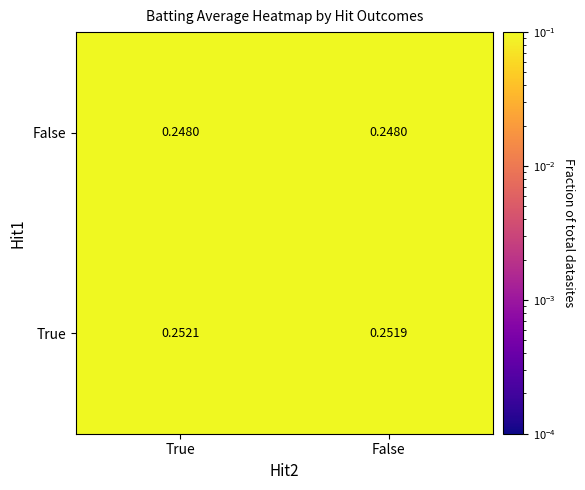

At which label is True closest to 0?

False